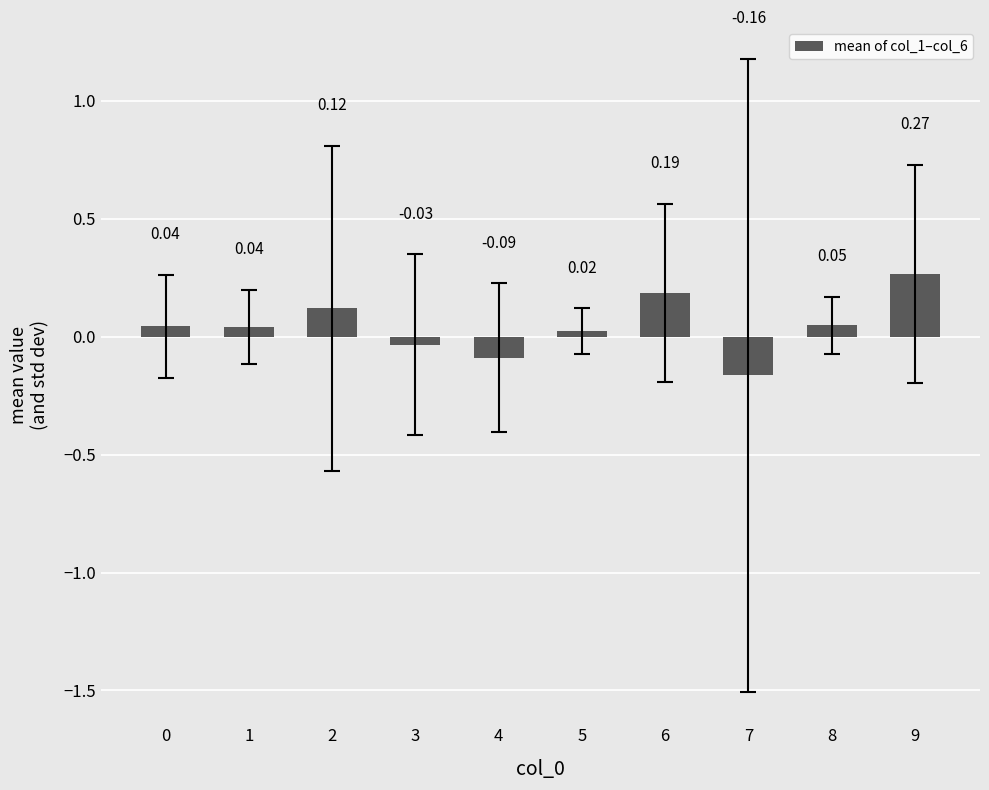

What is the difference between the maximum and minimum values?

0.4